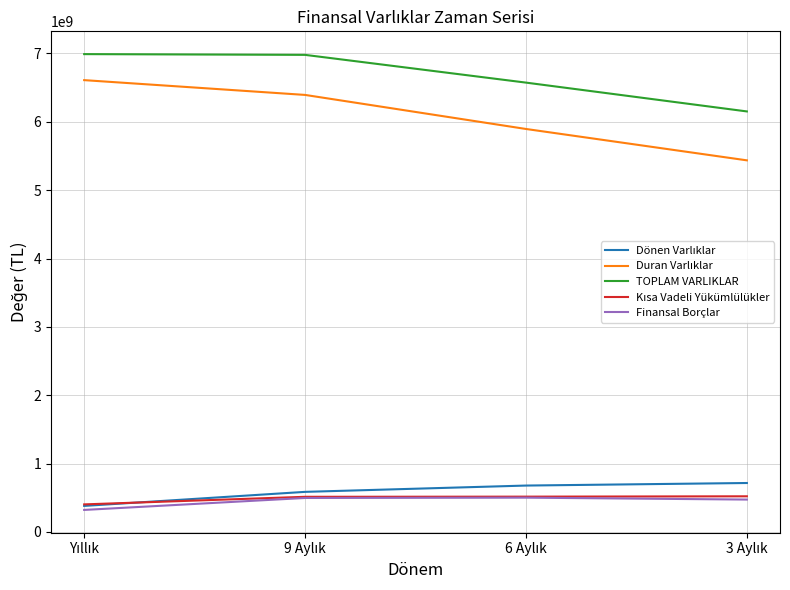

What is the greatest value displayed?

6990147446